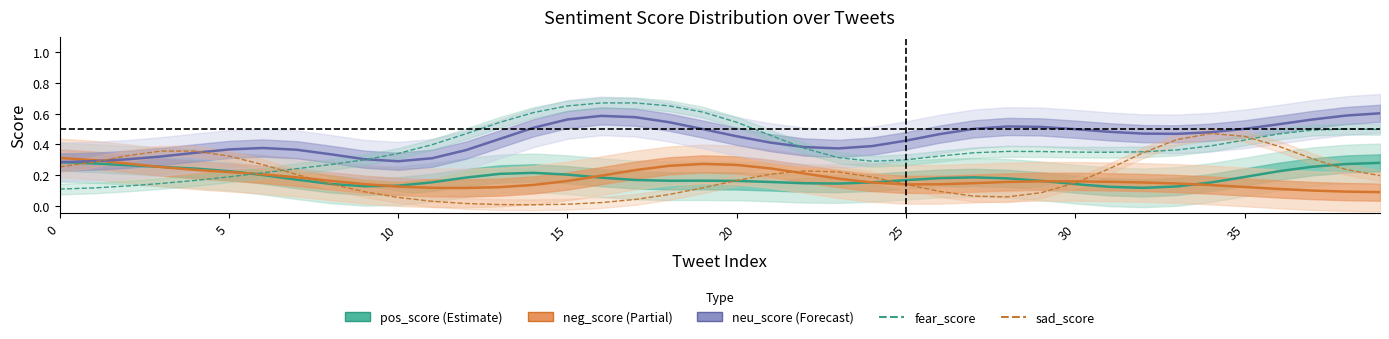

Between 20 and 33, which series saw the biggest shift?

sad_score